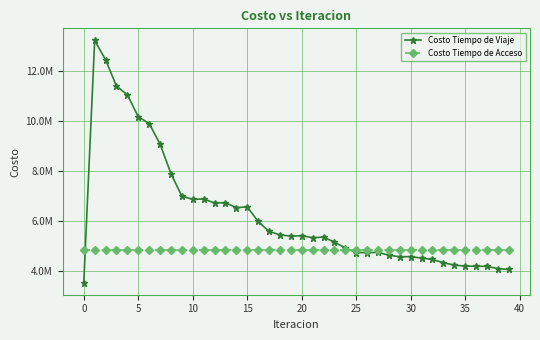

Does the chart display data point markers on the line(s)?

Yes